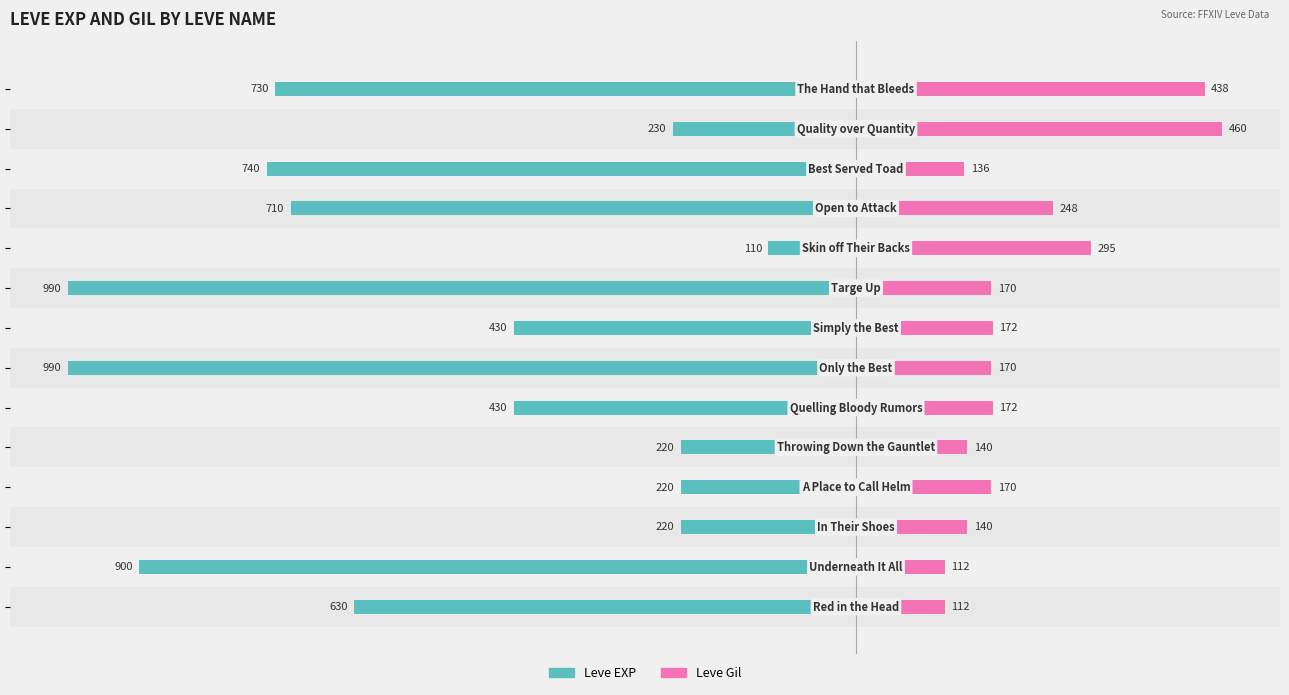

Is the value of Leve Gil at 12 greater than the value of Leve EXP at −200?

Yes